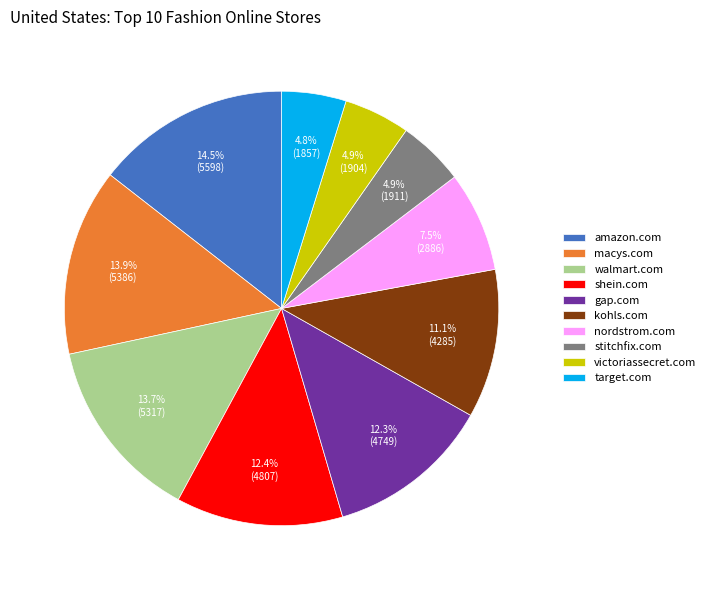

To the nearest percent, what is the difference between the largest and smallest slice percentages?

10%